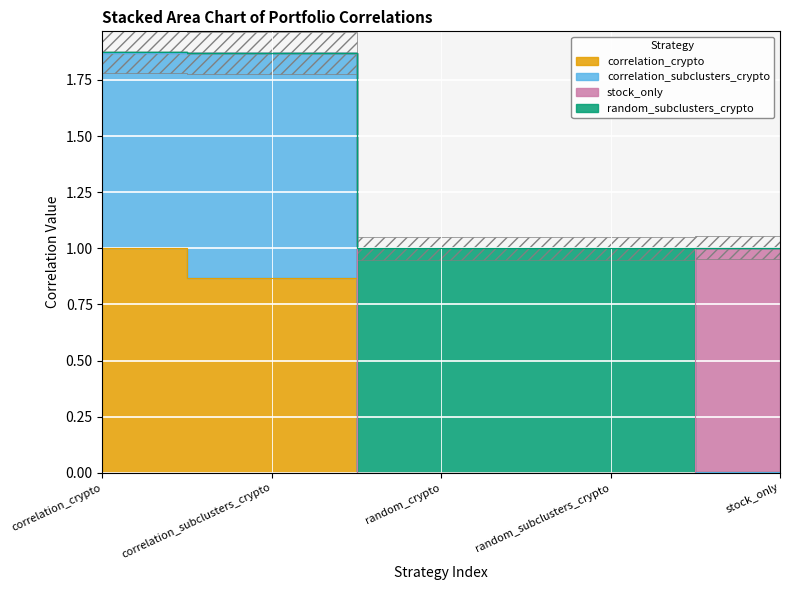

At which category does the chart reach its peak across all series?

correlation_crypto